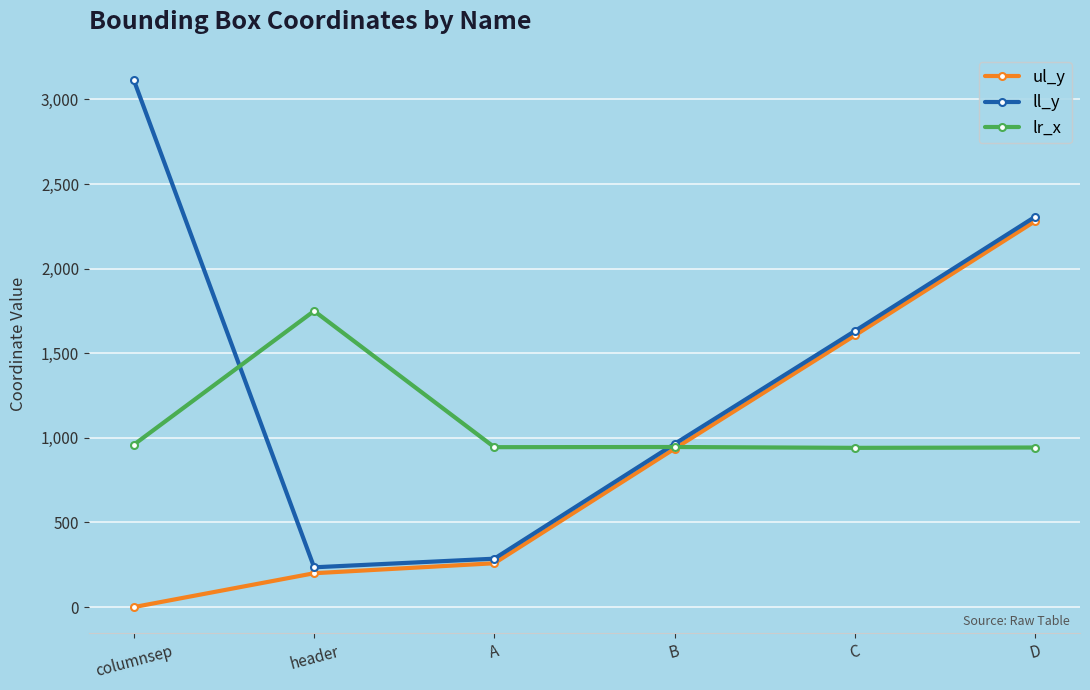

Where does the lr_x series first go above 946?

columnsep